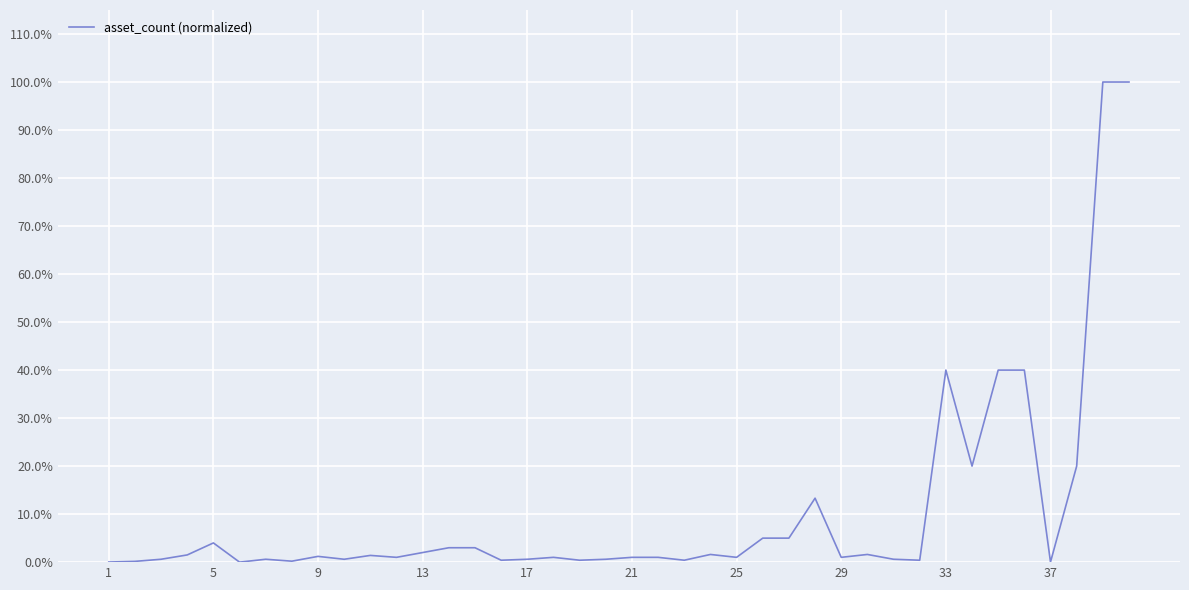

Does the chart have visible grid lines?

Yes